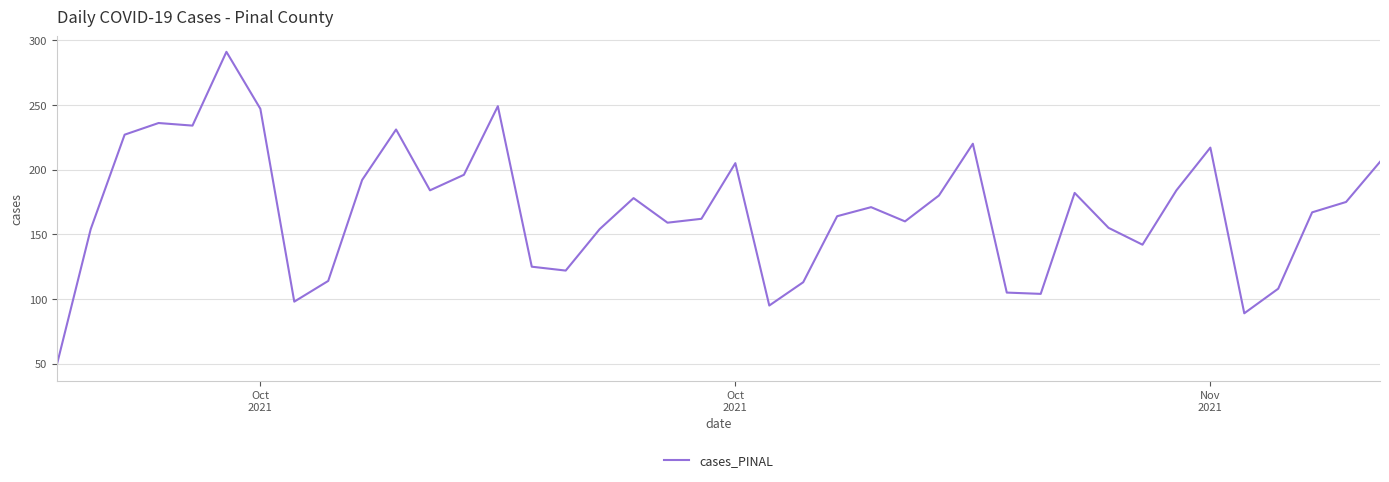

What is the smallest value displayed?

49